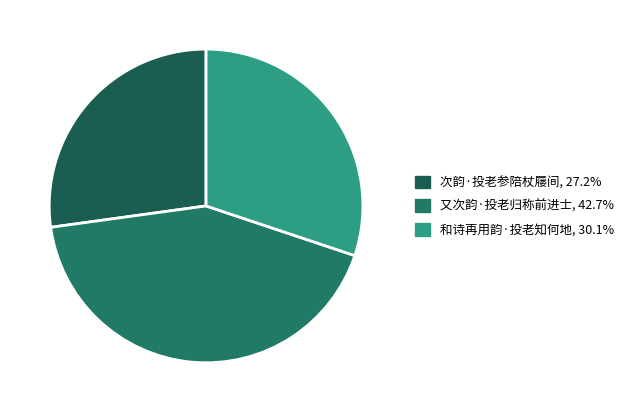

Is it true that 和诗再用韵·投老知何地 is 30% of the pie?

True